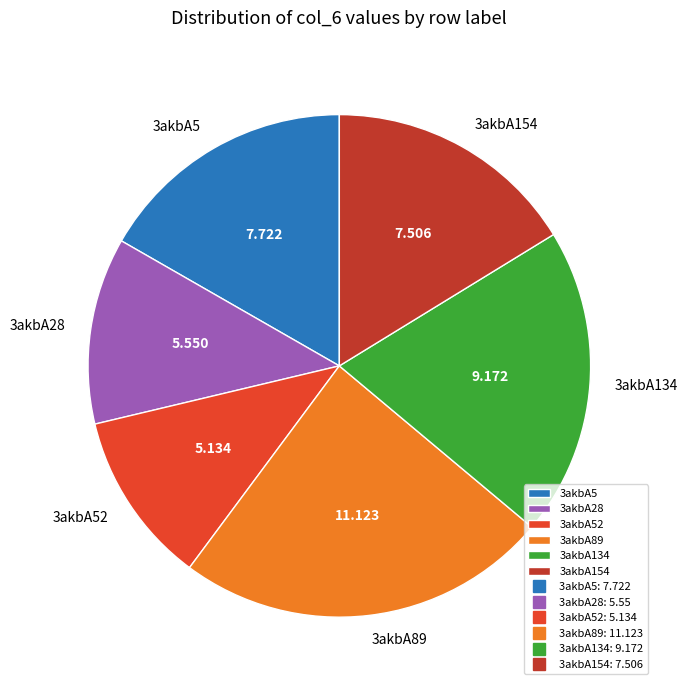

Which slice is the smallest?

3akbA52